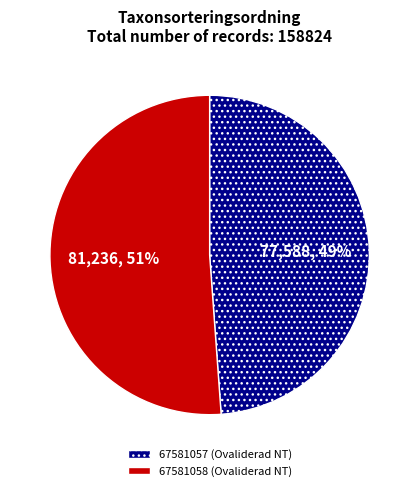

What is the smallest slice in the pie chart?

67581057